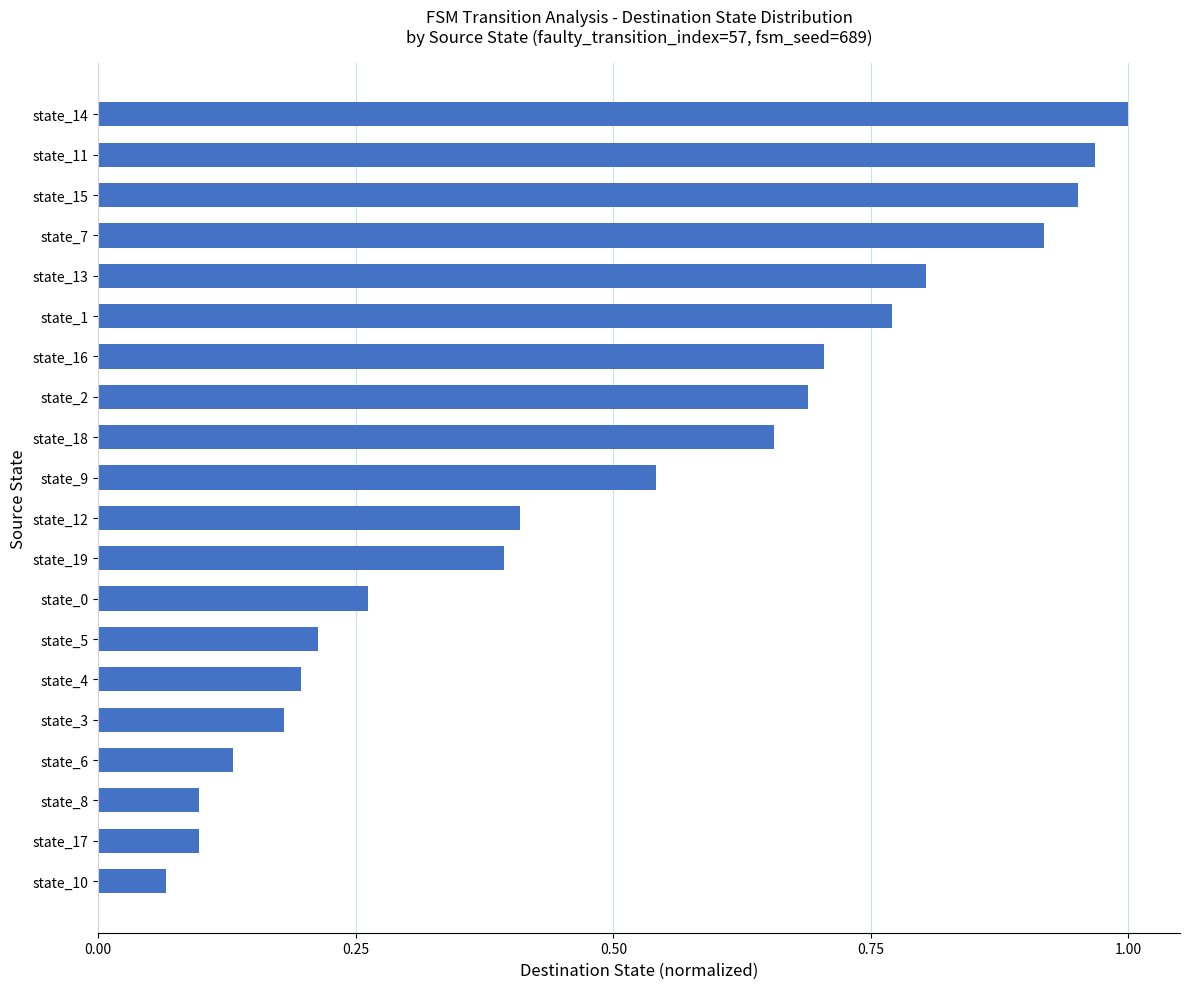

At which category does the chart reach its peak across all series?

state_14